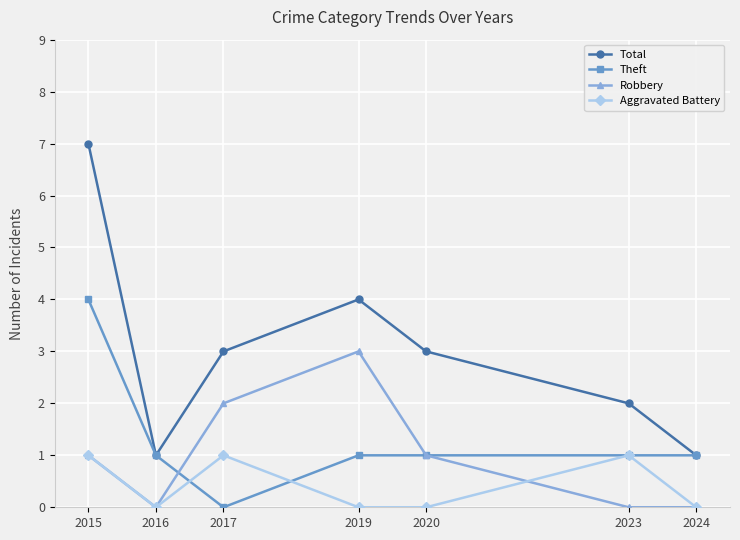

At which category does Aggravated Battery reach its first local valley?

2016